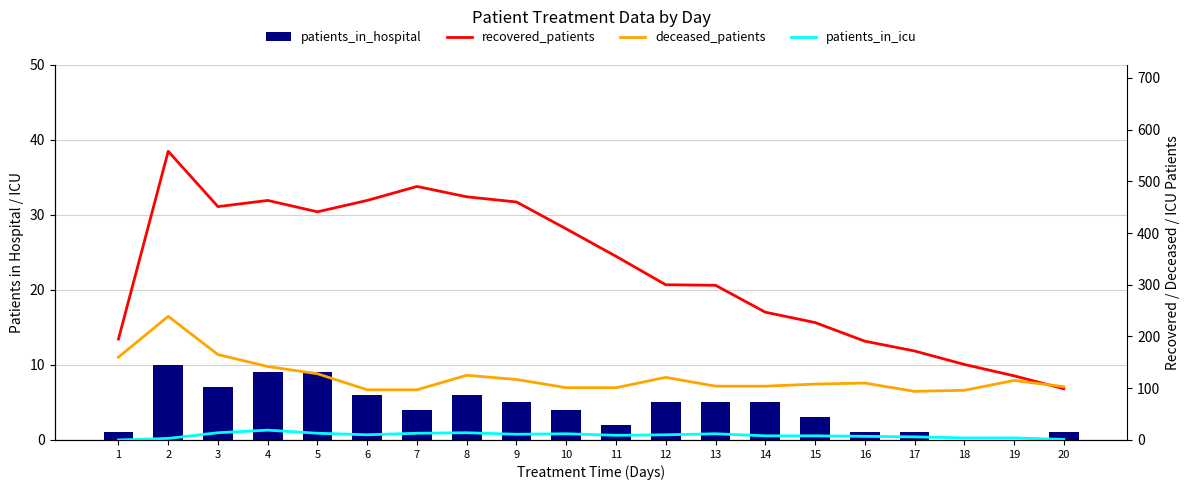

Does the chart contain any negative values?

No